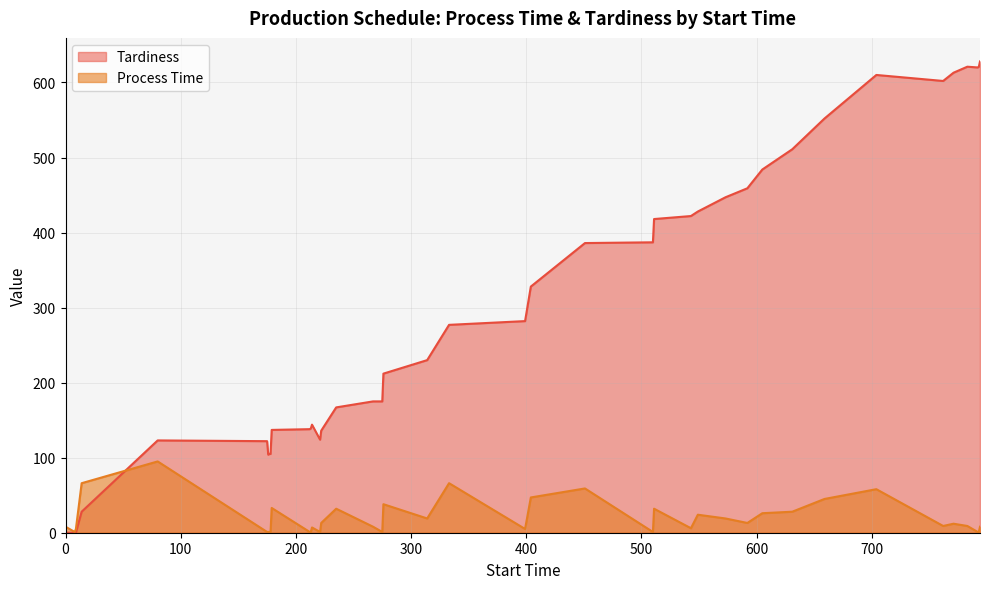

The Process Time series shows 51 at 276. True or false?

False